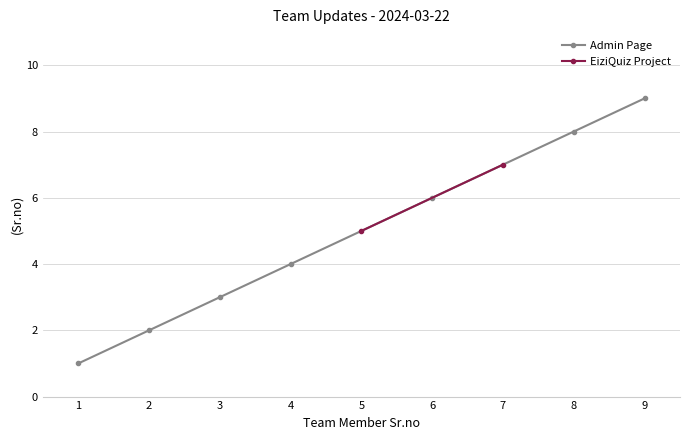

True or false: Admin Page has more than 0 points higher than both neighbors.

False